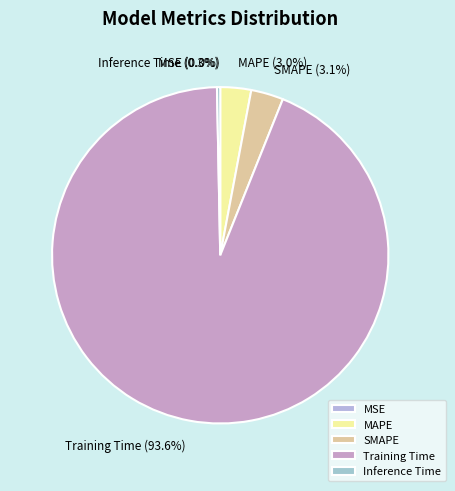

Rank the categories by value from highest to lowest.

Training Time, SMAPE, MAPE, Inference Time, MSE